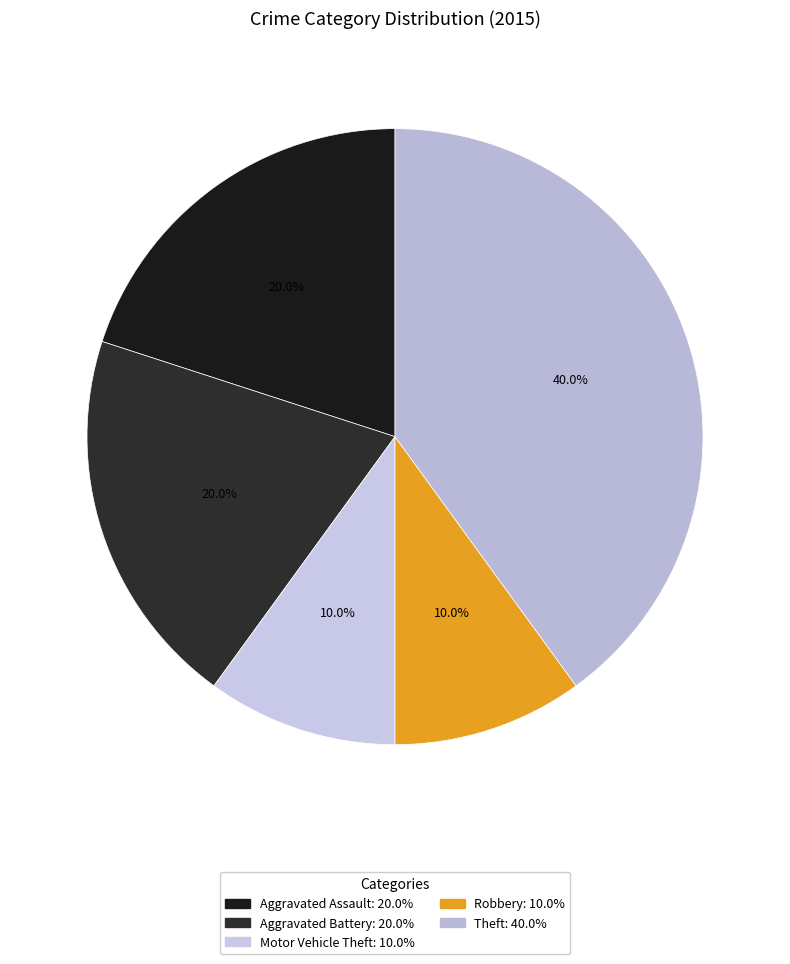

To the nearest percent, what is the difference between the Aggravated Assault and Robbery slice percentages?

10%